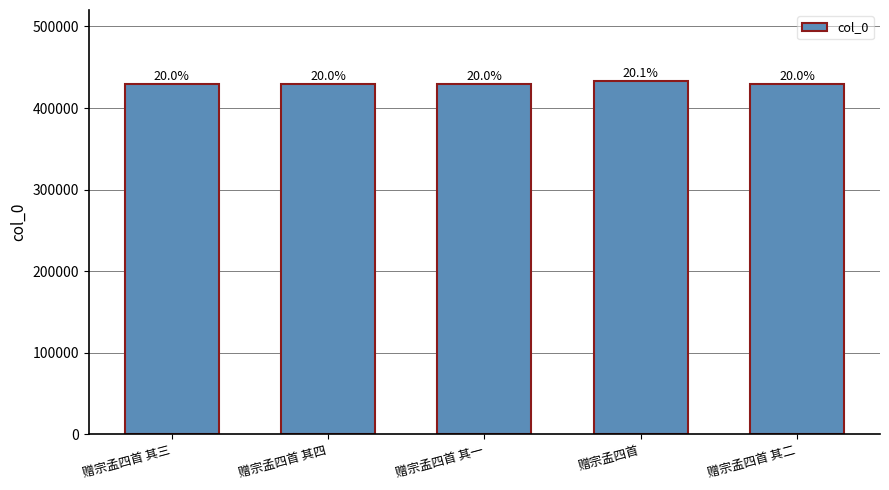

At which category does the chart reach its minimum across all series?

赠宗孟四首 其一